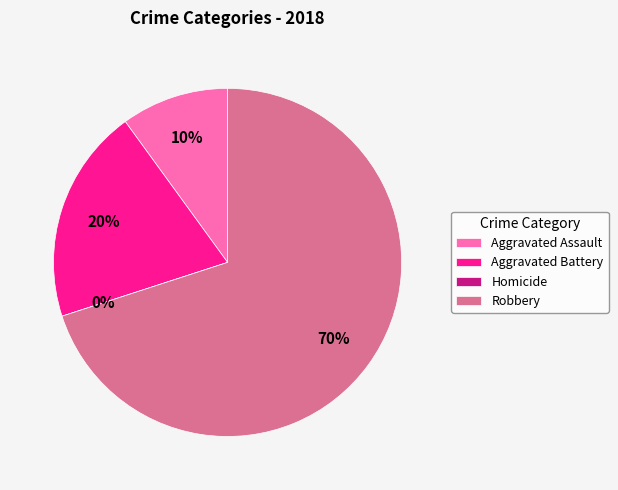

To the nearest percent, what is the average slice percentage?

25%